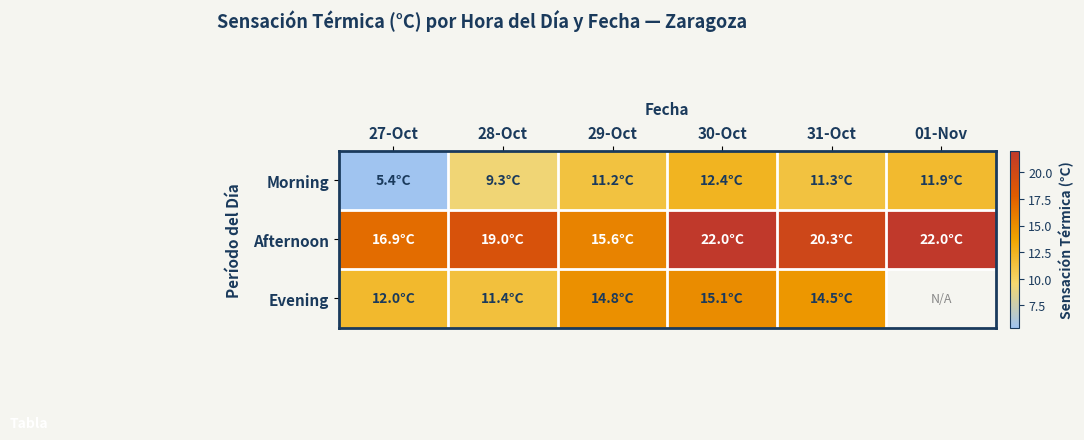

What is the sum of all Afternoon values?

115.9